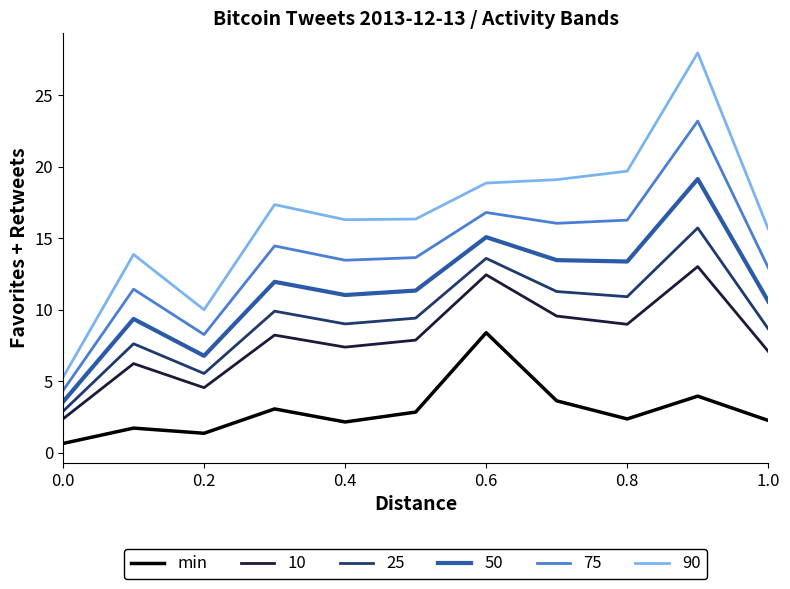

List the series in order of their peak value, highest first.

90, 75, 50, 25, 10, min